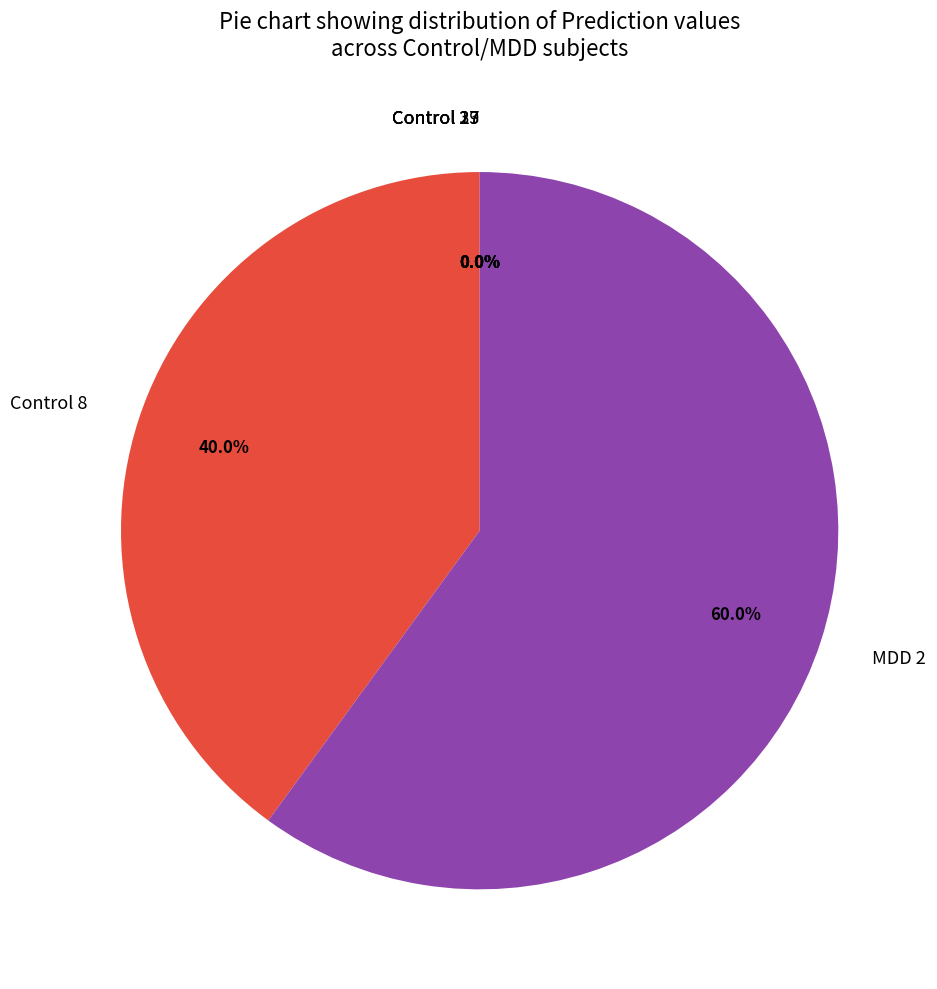

Count the number of slices in the pie.

12